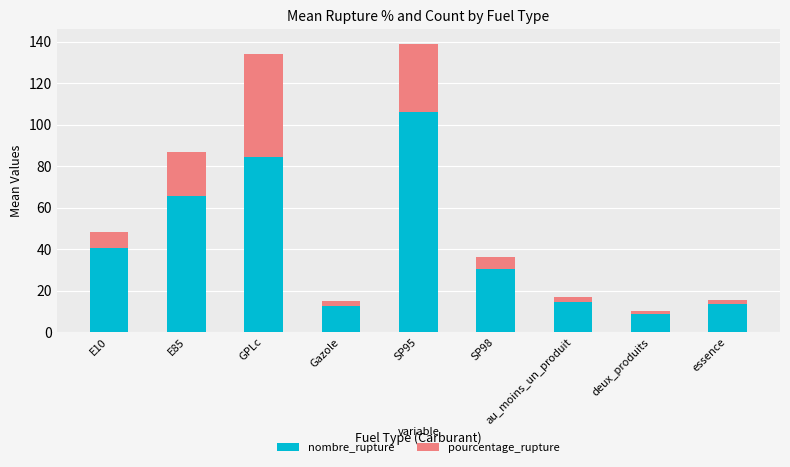

What is the difference between the second highest and second lowest values in the nombre_rupture series?

71.8